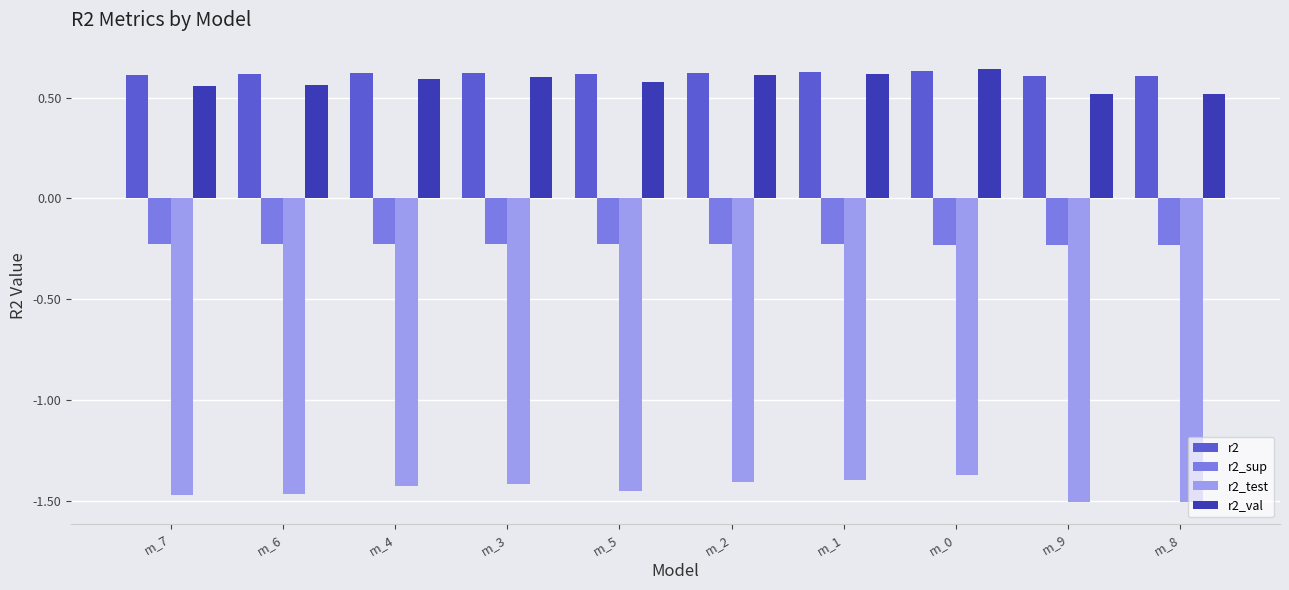

What is the sum of the r2_test values at m_2 and m_8?

-2.9